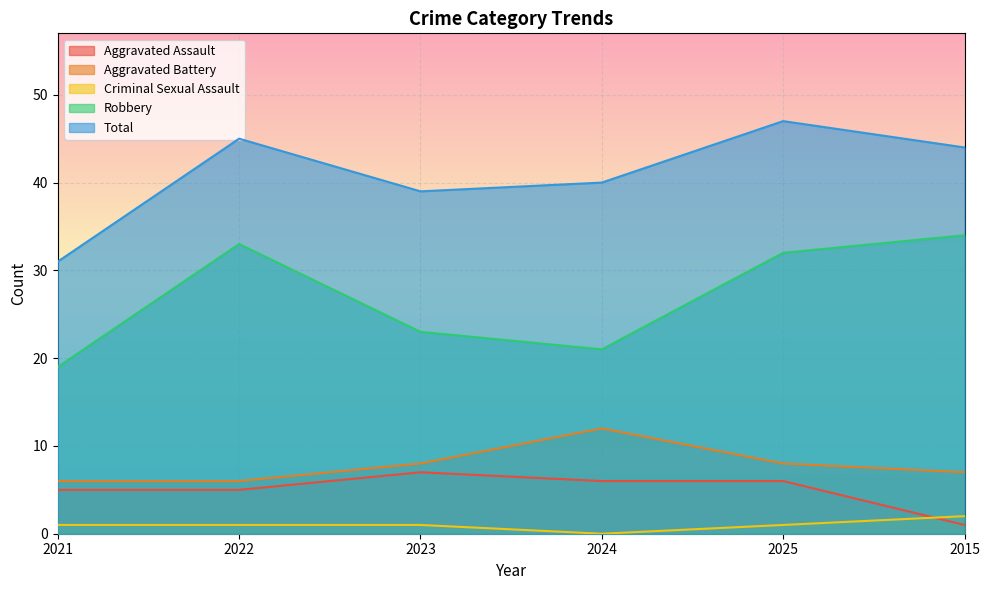

Rank the series by their maximum value, from lowest to highest.

Criminal Sexual Assault, Aggravated Assault, Aggravated Battery, Robbery, Total